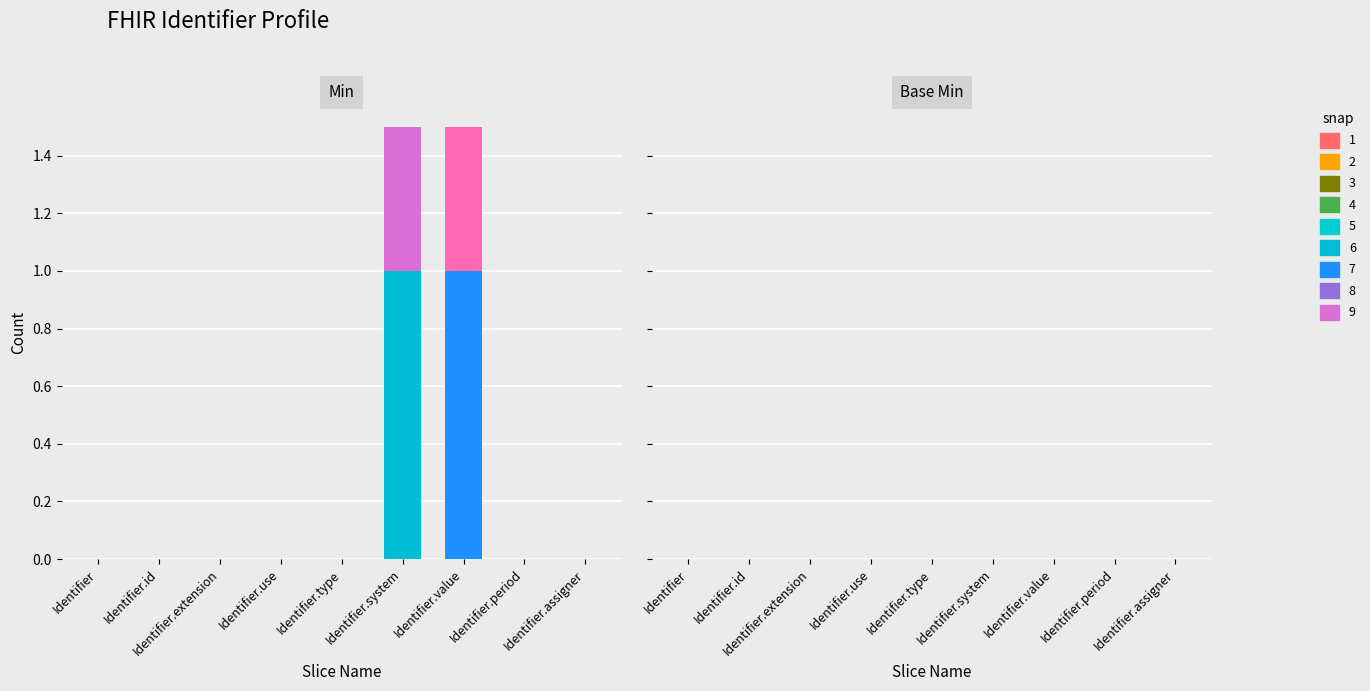

Are the bars horizontal?

No